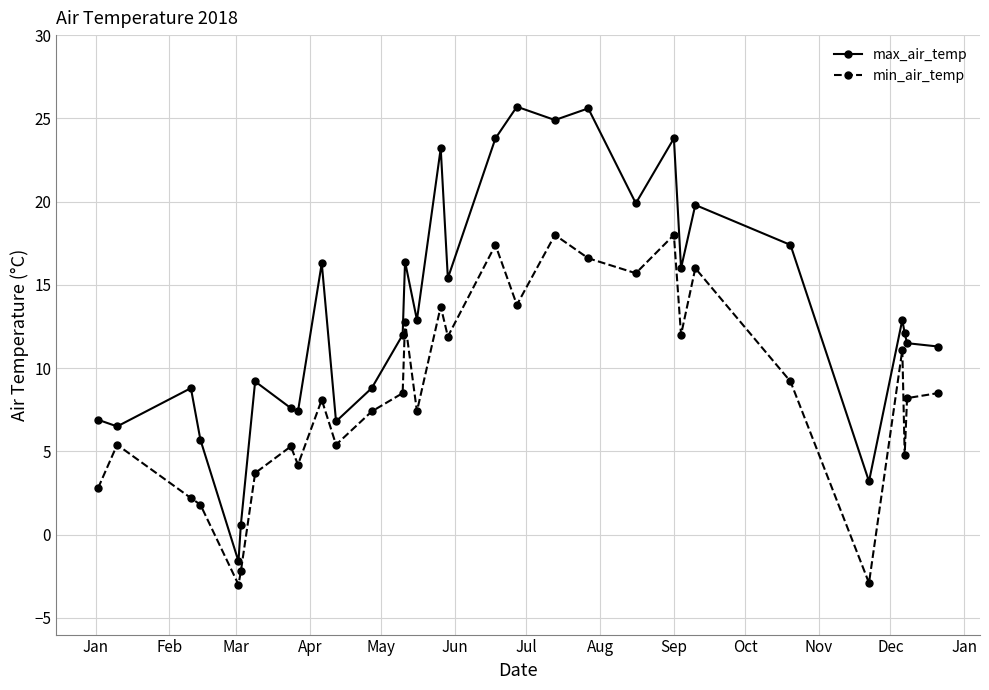

True or false: min_air_temp has more than 2 points higher than both neighbors.

True